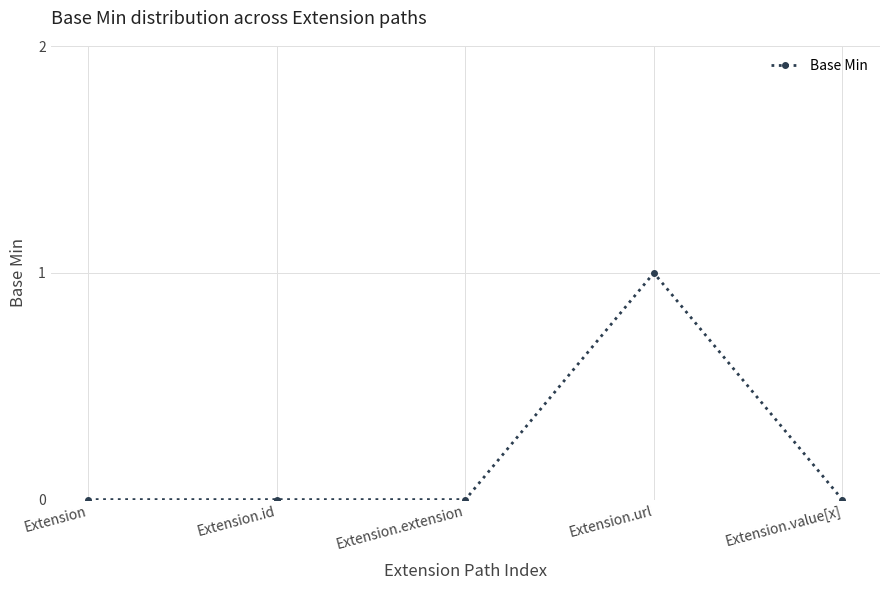

True or false: the data has more than 0 interior local peaks.

True